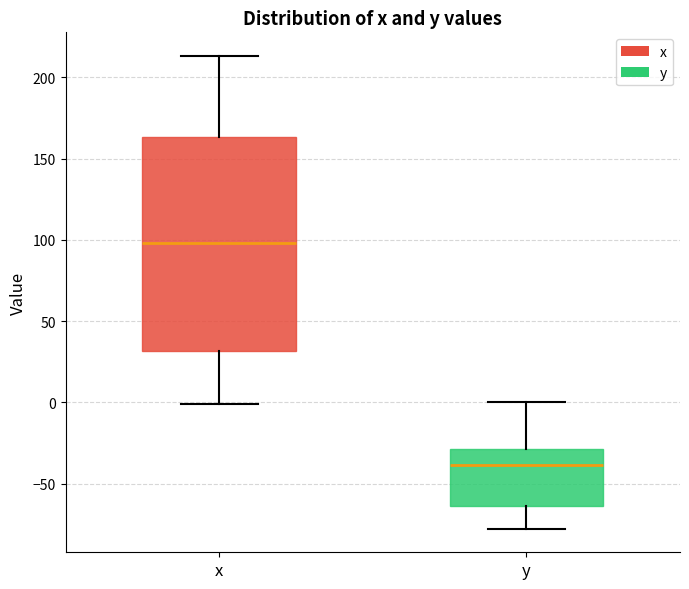

Which box is the tallest, from its lower edge to its upper edge?

x